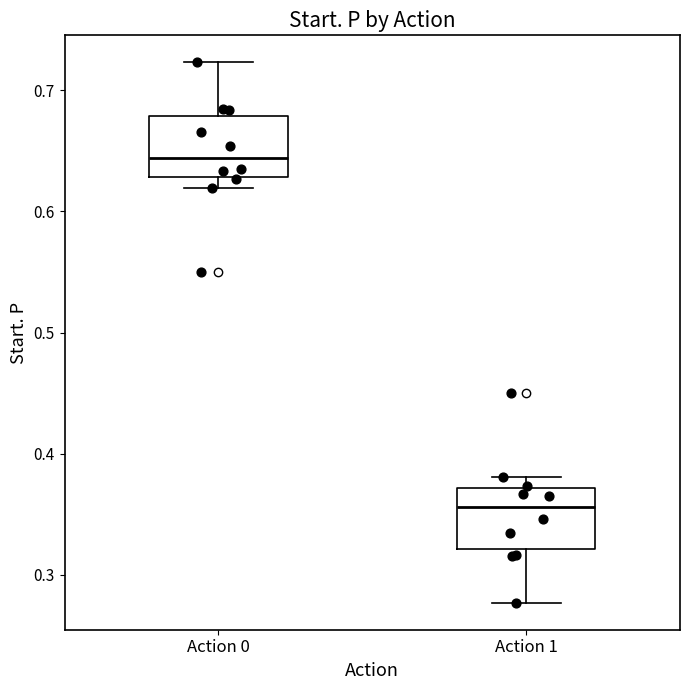

Where does the upper whisker of the box for Action 0 end on the y-axis? The values are not printed on the chart, so give them approximately, as read against the axis.

0.72